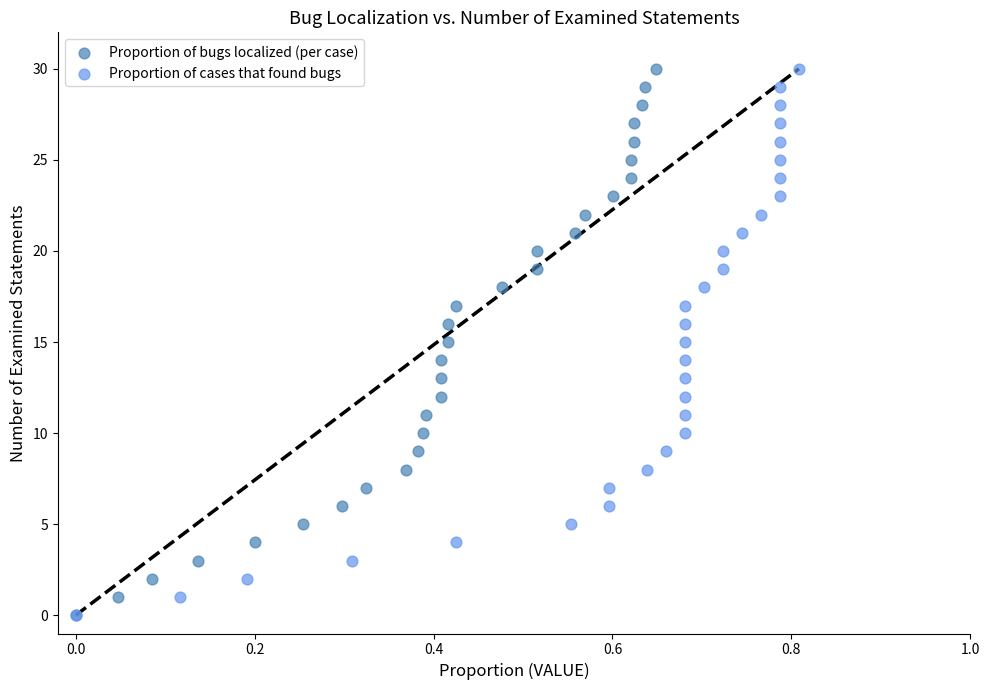

What are all the series names shown in the legend?

Proportion of bugs localized (per case), Proportion of cases that found bugs